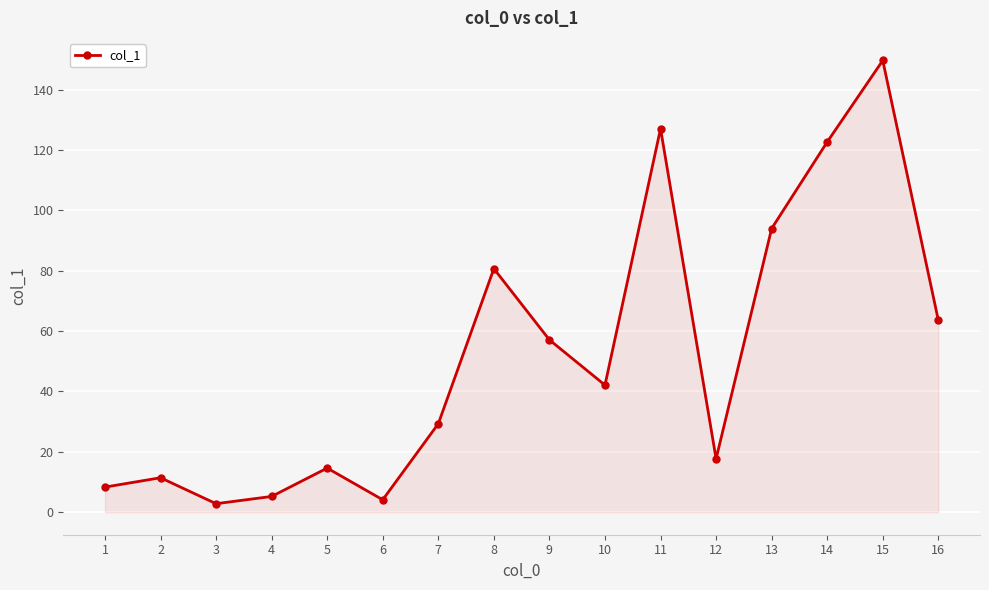

True or false: the data shows 127.1 at 11.

True